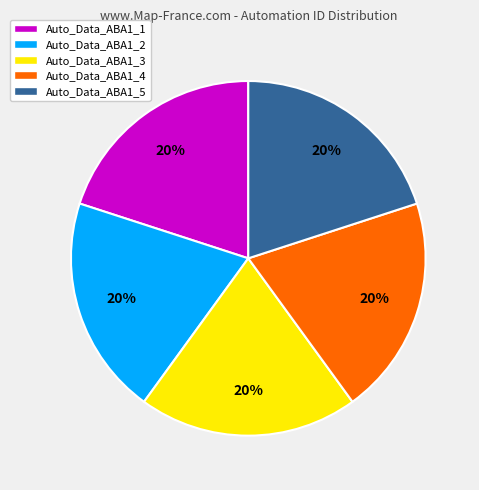

To the nearest percent, what is the combined percentage of Auto_Data_ABA1_2 and Auto_Data_ABA1_1?

40%